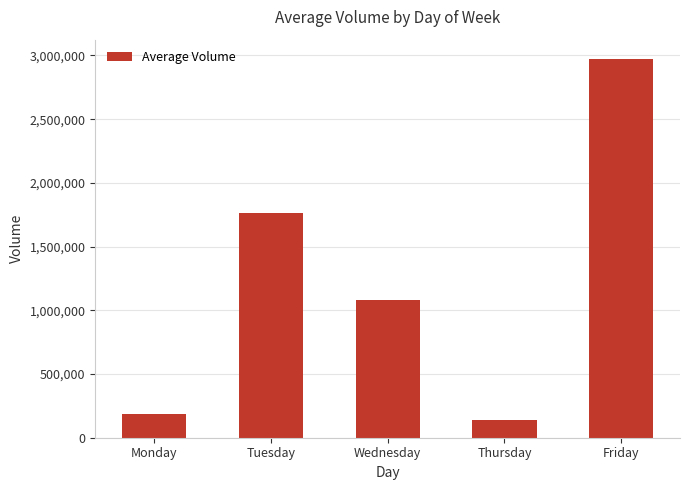

How many categories are shown in the chart?

5